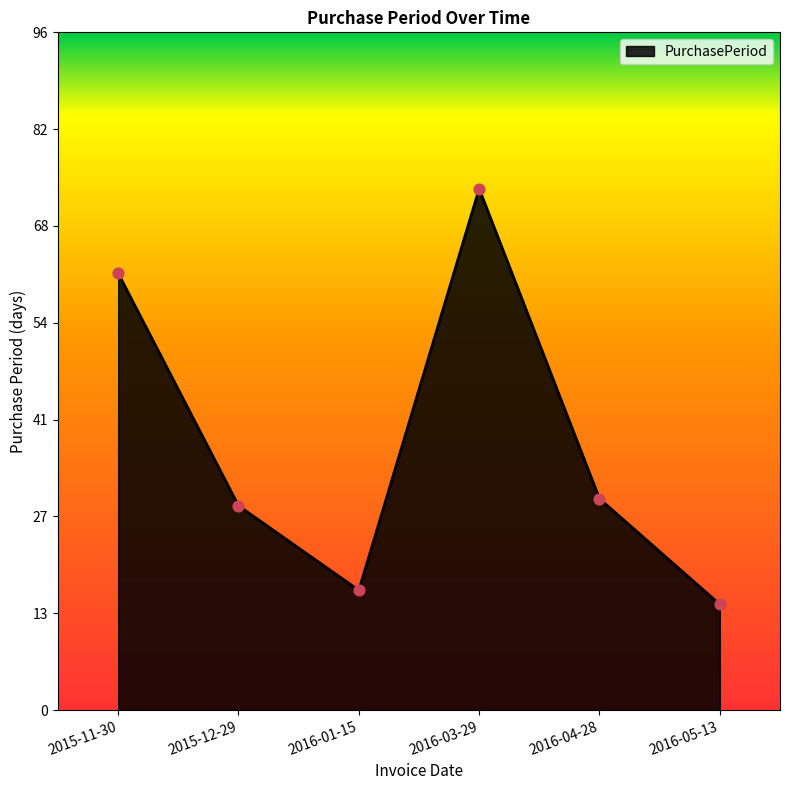

What is the ratio of the value at 2016-05-13 to the value at 2015-11-30?

0.2